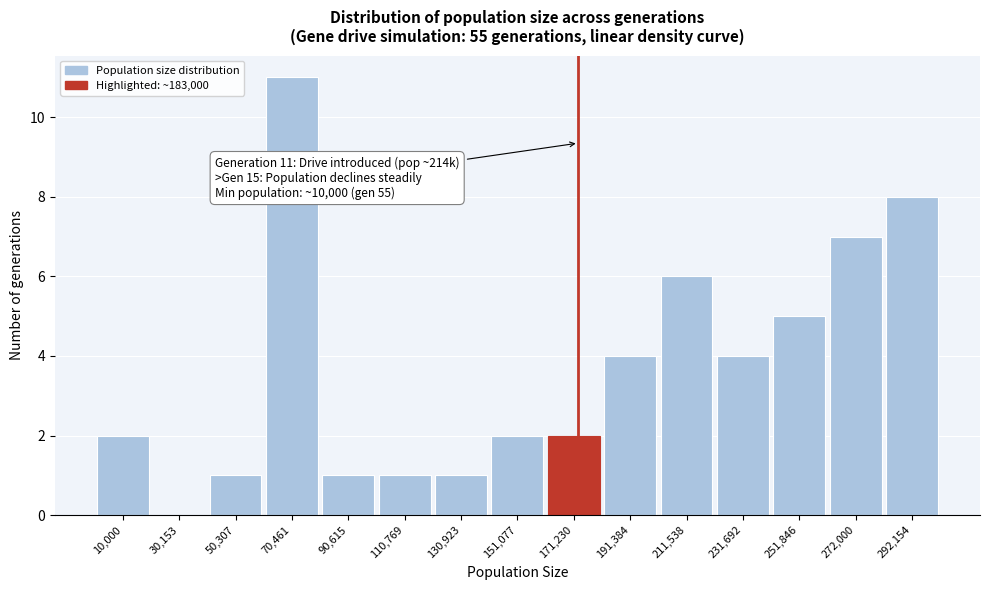

Reading left to right, extract all data points from this chart.

10,000=2	30,153=0	50,307=1	70,461=11	90,615=1	110,769=1	130,923=1	151,077=2	171,230=2	191,384=4	211,538=6	231,692=4	251,846=5	272,000=7	292,154=8